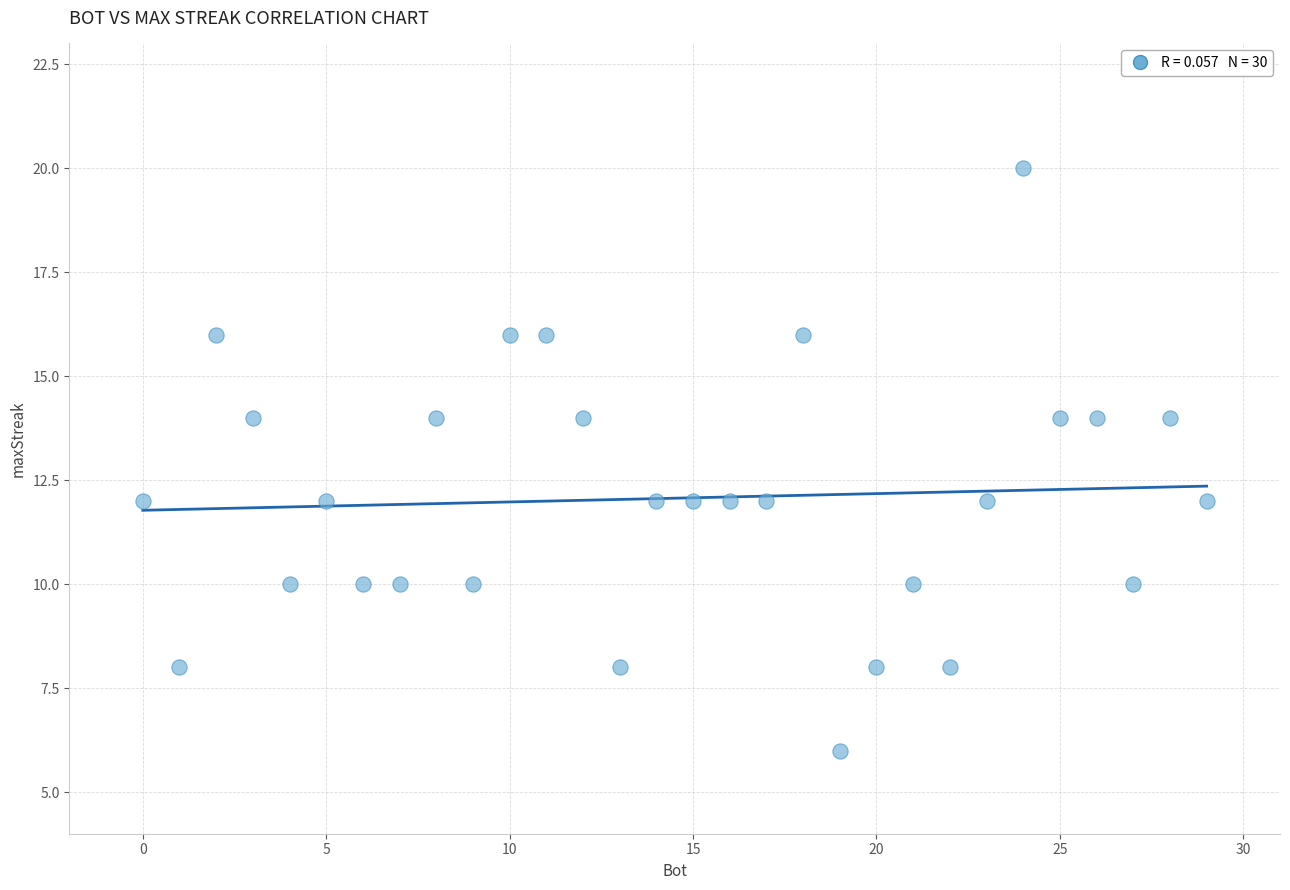

What is the range of Y values (max minus min)?

14